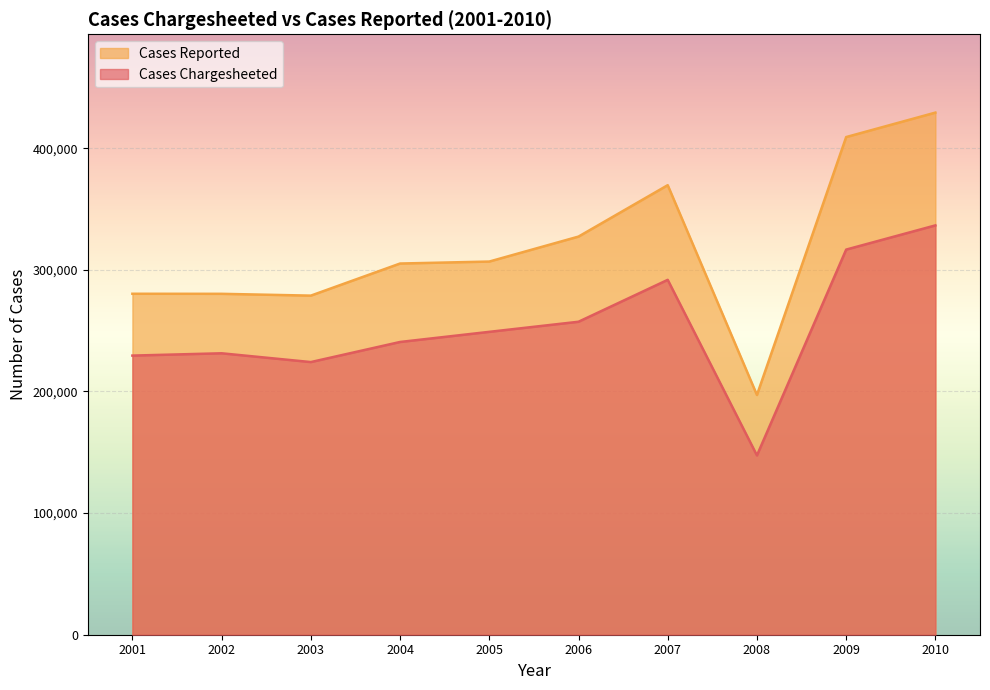

How many data points in Cases Chargesheeted are less than 249051?

5